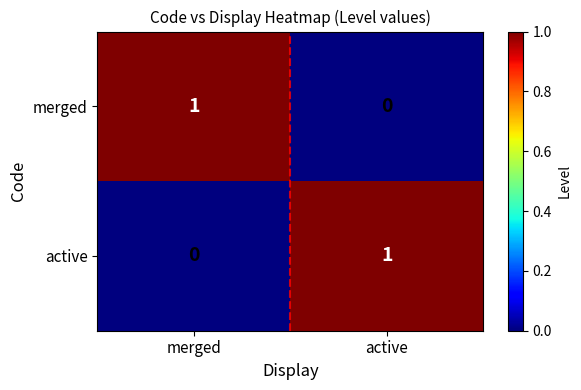

The active series shows 1 at active. True or false?

True